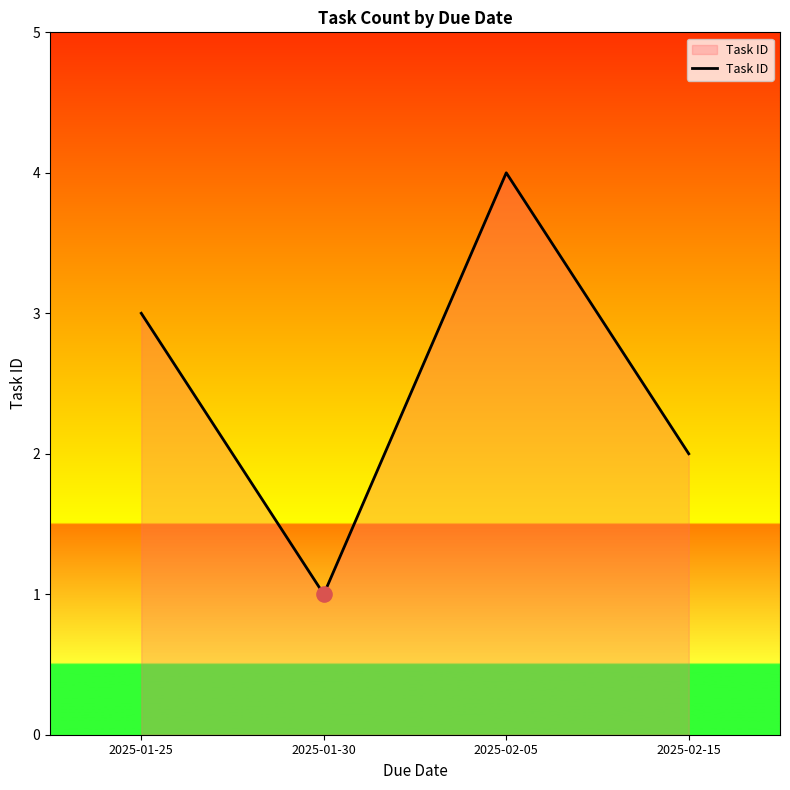

Approximately how many times larger is the value at 2025-02-05 compared to 2025-01-25?

1.3